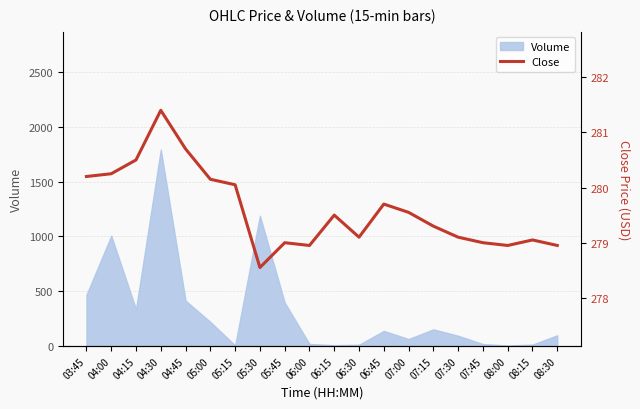

What is the difference between the values at 05:45 and 05:00?

1.1